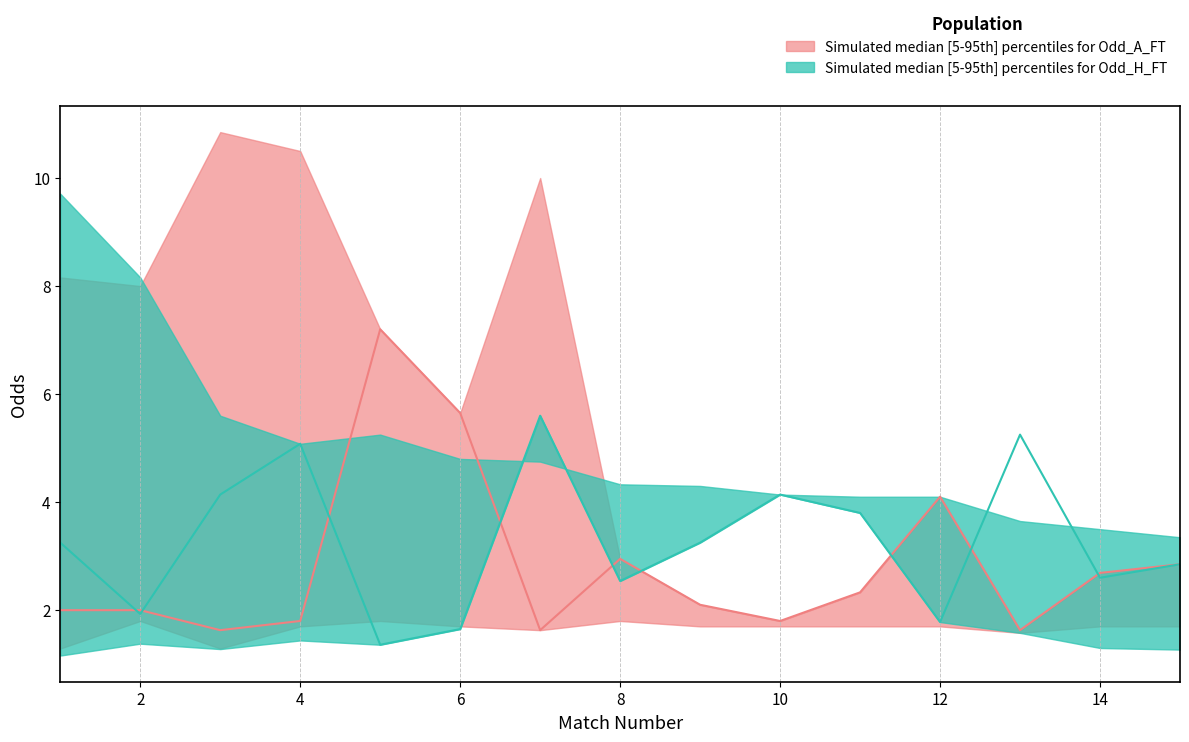

Which series changed the most between 7 and 9?

Odd_A_FT_upper